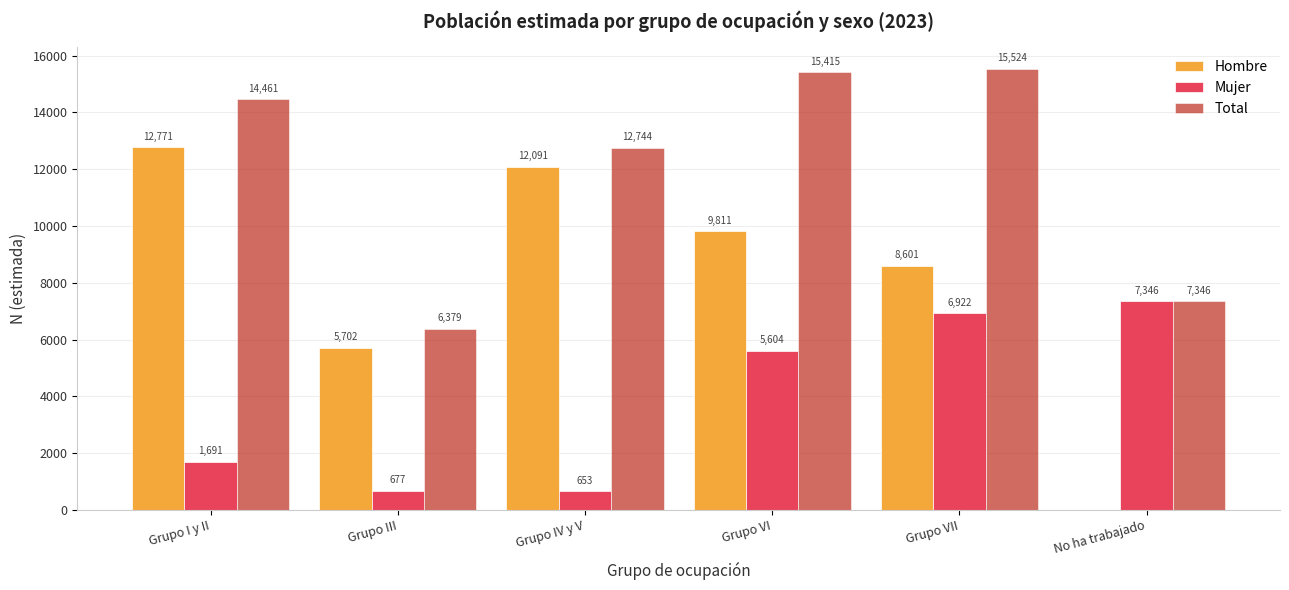

Which series has the largest range (max minus min)?

Hombre